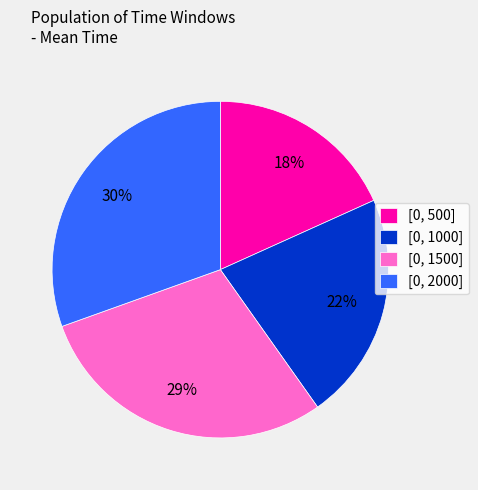

Is it true that [0, 1500] is 22% of the pie?

False